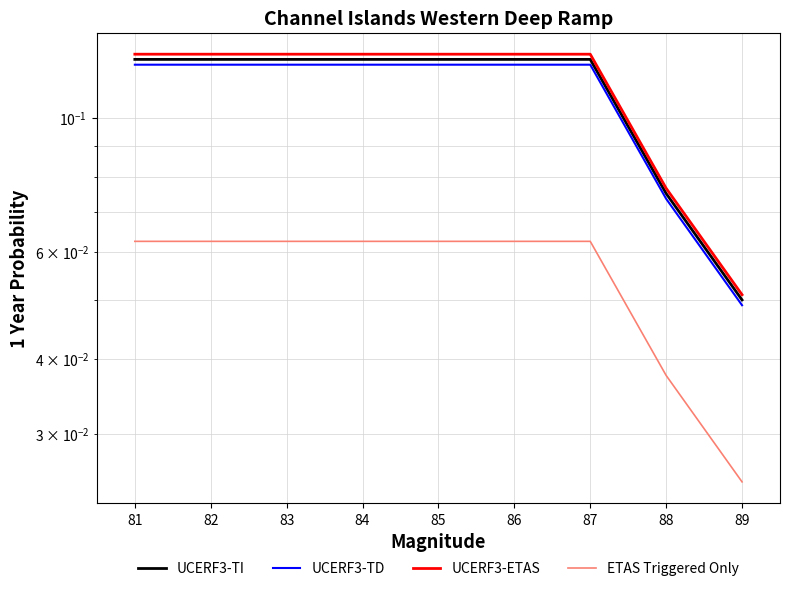

Reading left to right, what are all the values shown in this chart?

UCERF3-TI: 0.1	0.1	0.1	0.1	0.1	0.1	0.1	0.1	0.1
UCERF3-TD: 0.1	0.1	0.1	0.1	0.1	0.1	0.1	0.1	0.0
UCERF3-ETAS: 0.1	0.1	0.1	0.1	0.1	0.1	0.1	0.1	0.1
ETAS Triggered Only: 0.1	0.1	0.1	0.1	0.1	0.1	0.1	0.0	0.0